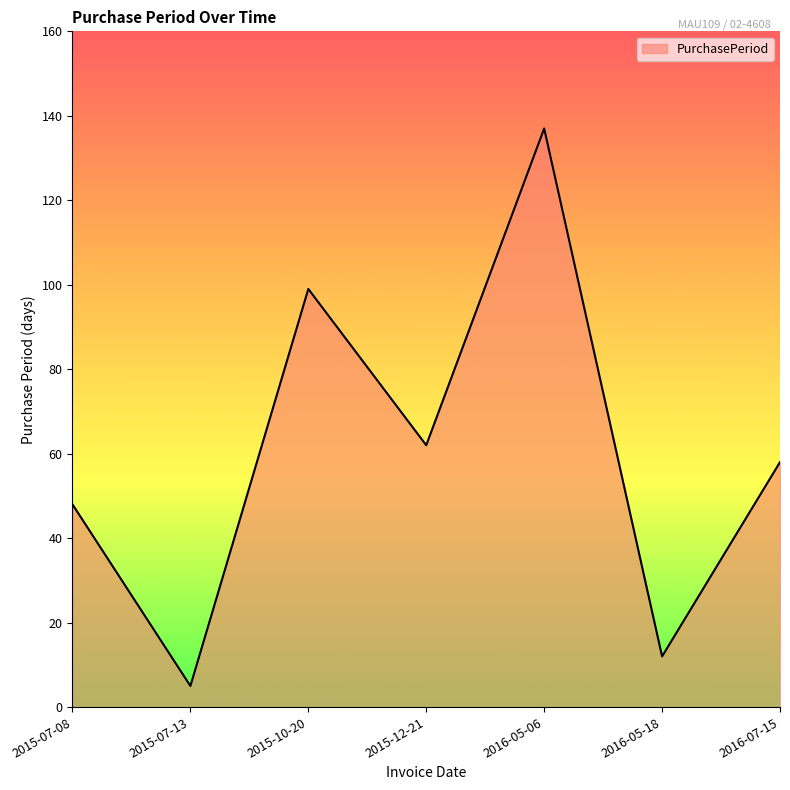

Which has a higher value, 2015-07-08 or 2015-10-20?

2015-10-20